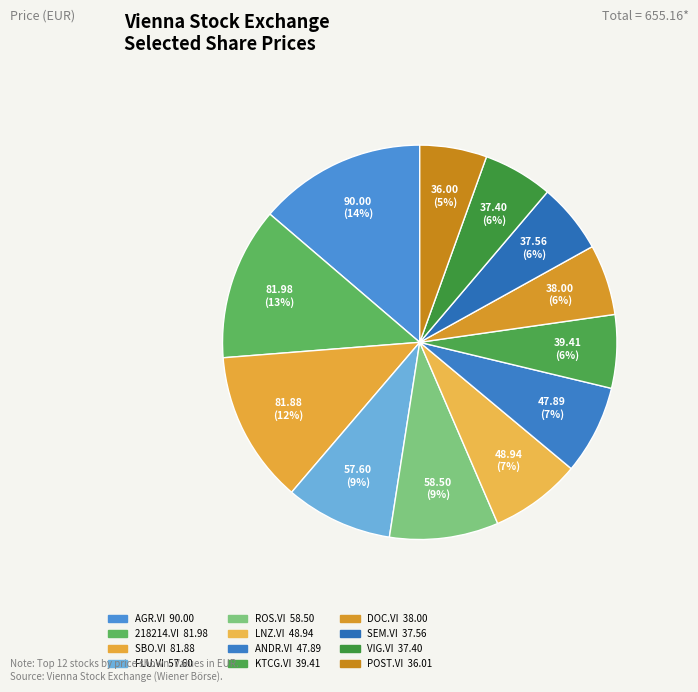

How many segments does this pie chart have?

12